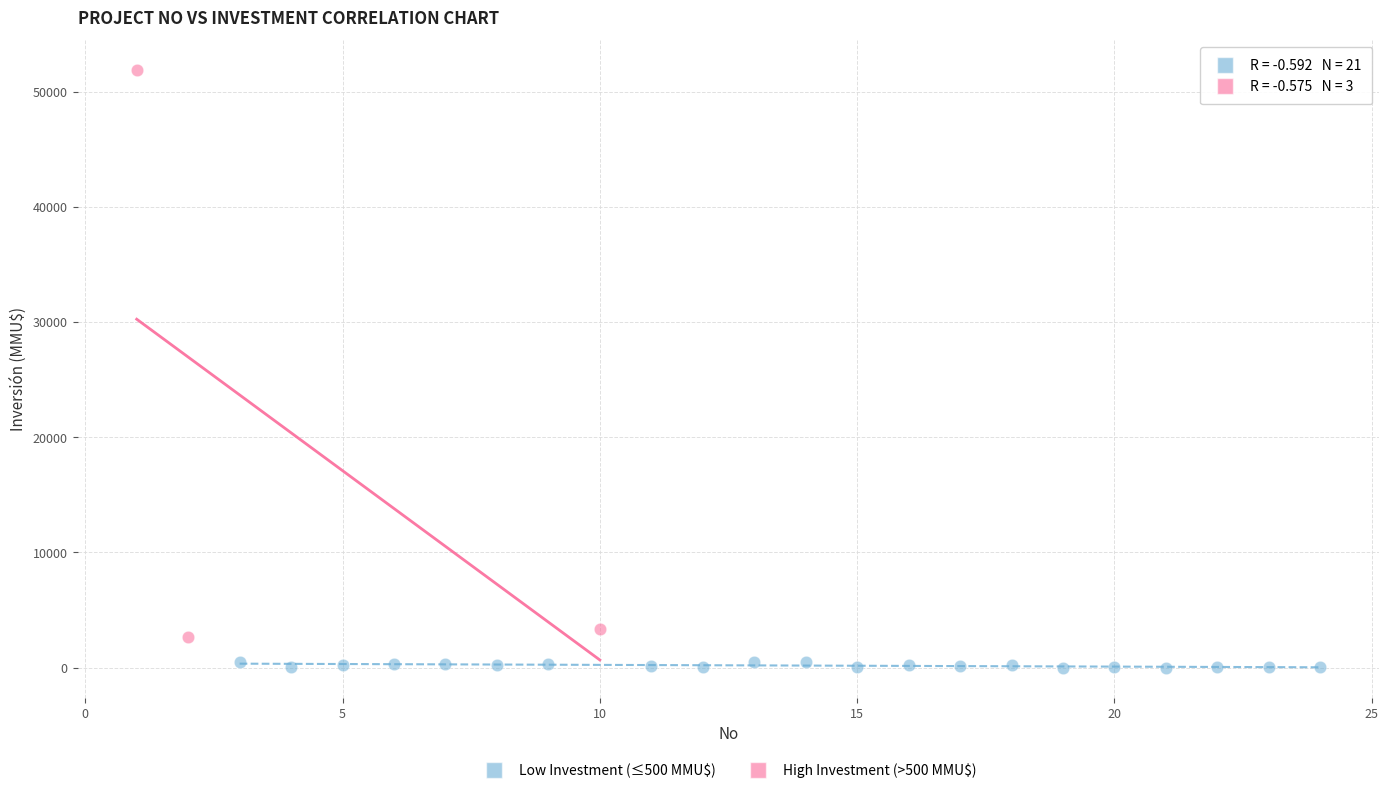

Which series contains the highest Y value?

High Investment (>500 MMU$)